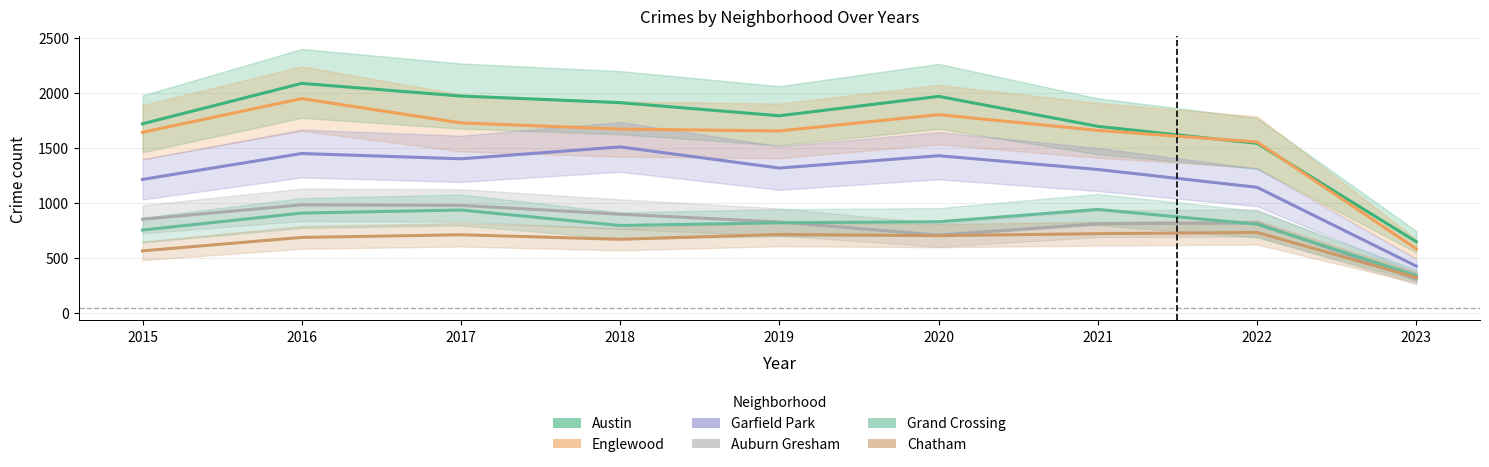

The Chatham series shows 176 at 2018. True or false?

False